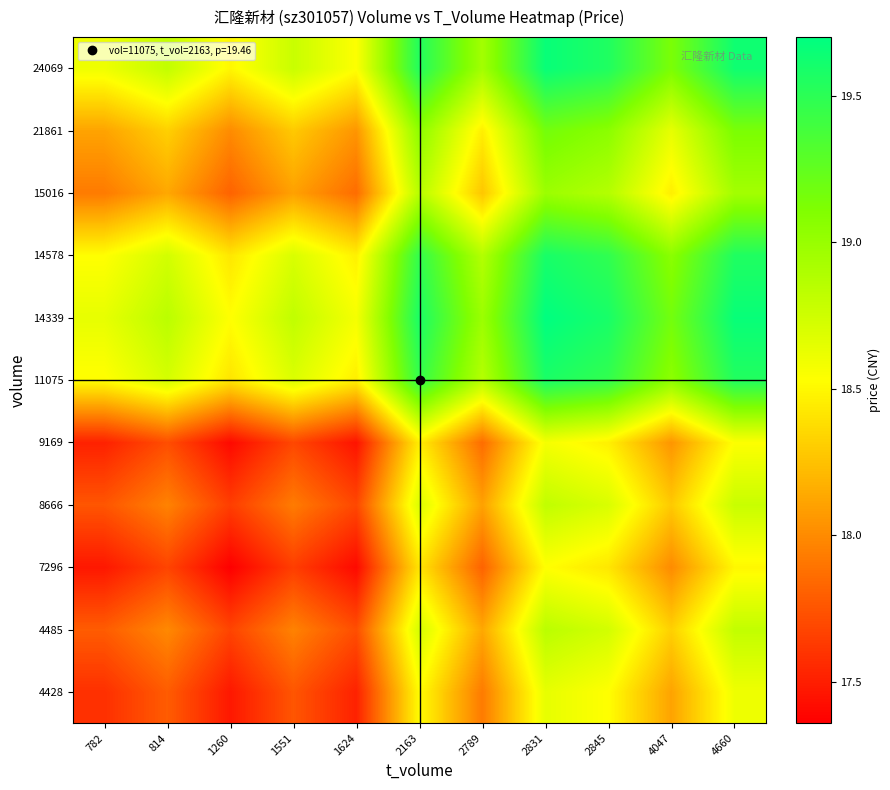

How many categories are shown in the chart?

11